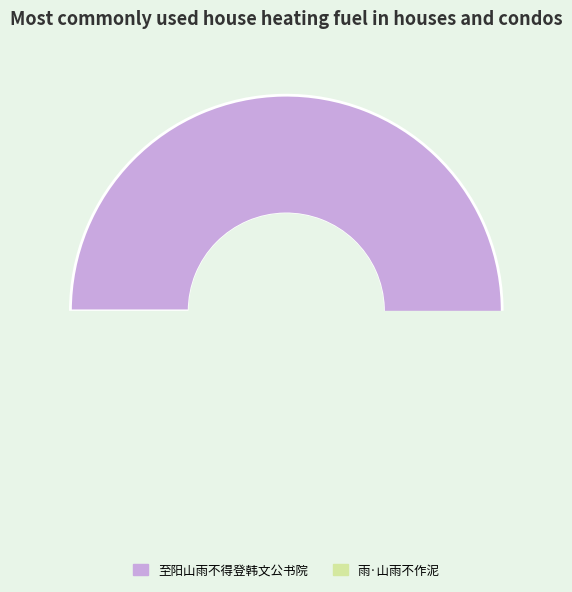

What portion of the pie excludes 至阳山雨不得登韩文公书院?

1.2%